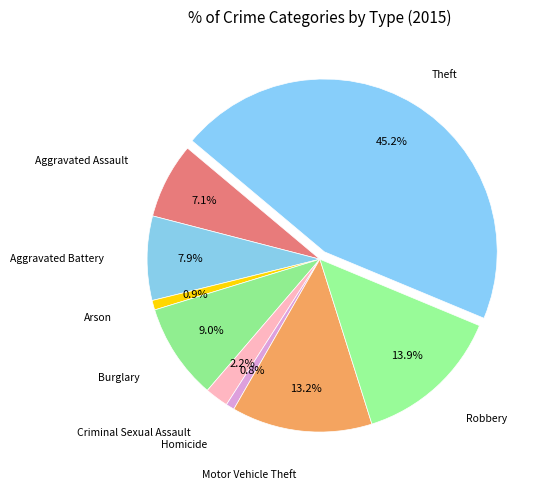

How many slices are in this pie chart?

9